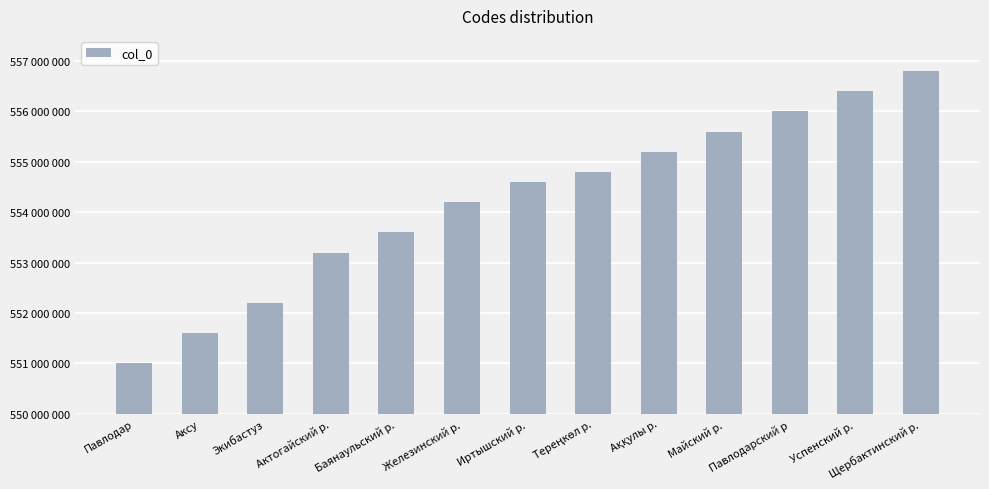

List the labels in order of value, largest first.

Щербактинский р., Успенский р., Павлодарский р, Майский р., Аққулы р., Тереңкөл р., Иртышский р., Железинский р., Баянаульский р., Актогайский р., Экибастуз, Аксу, Павлодар